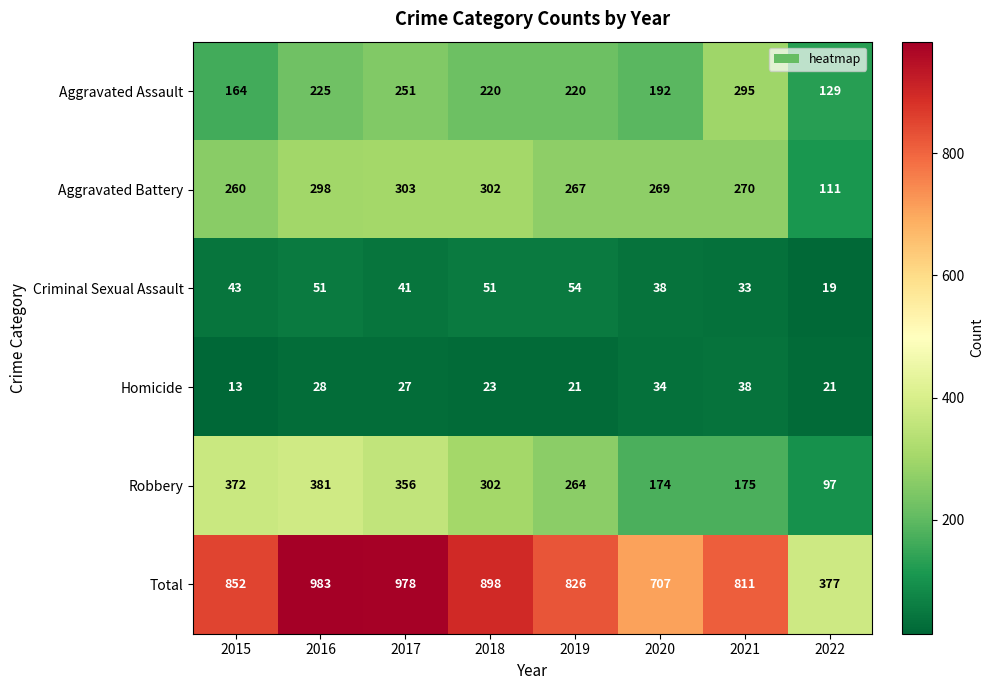

At which category is the sum across all series the highest?

2016